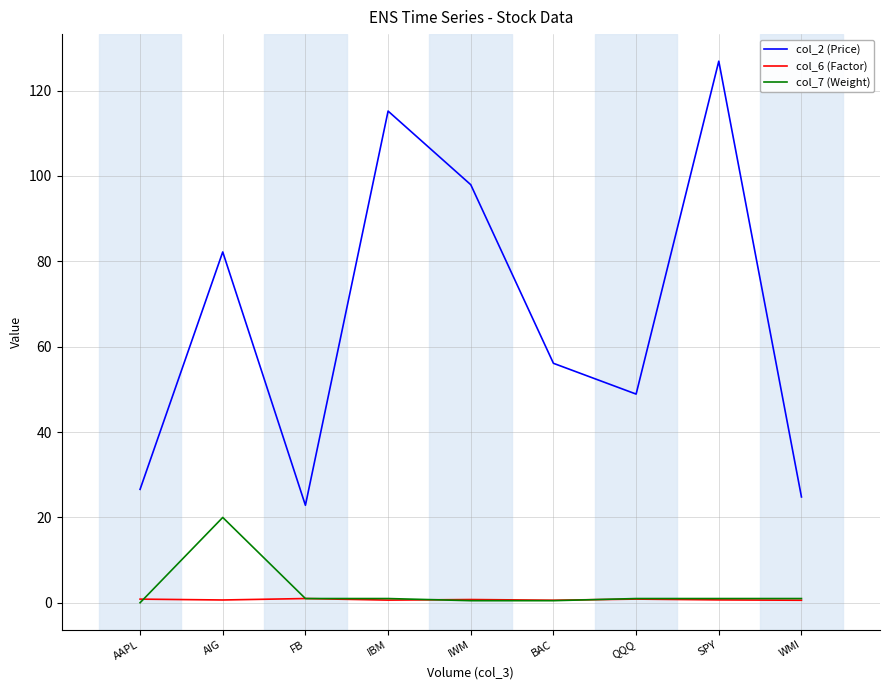

At which label does col_7 (Weight) reach its peak?

AIG